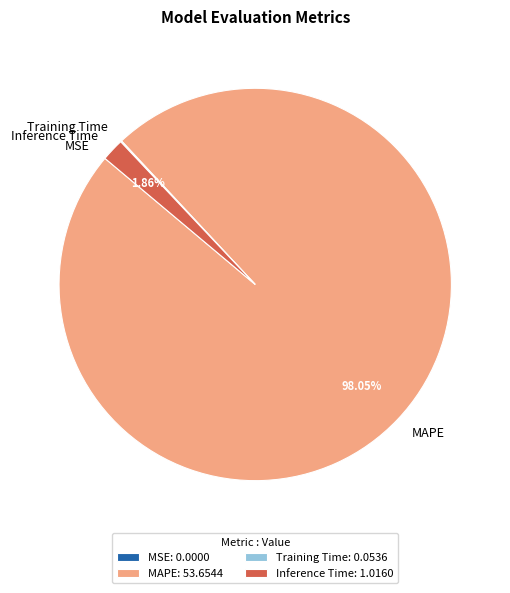

Does MAPE represent more than half of the total?

Yes